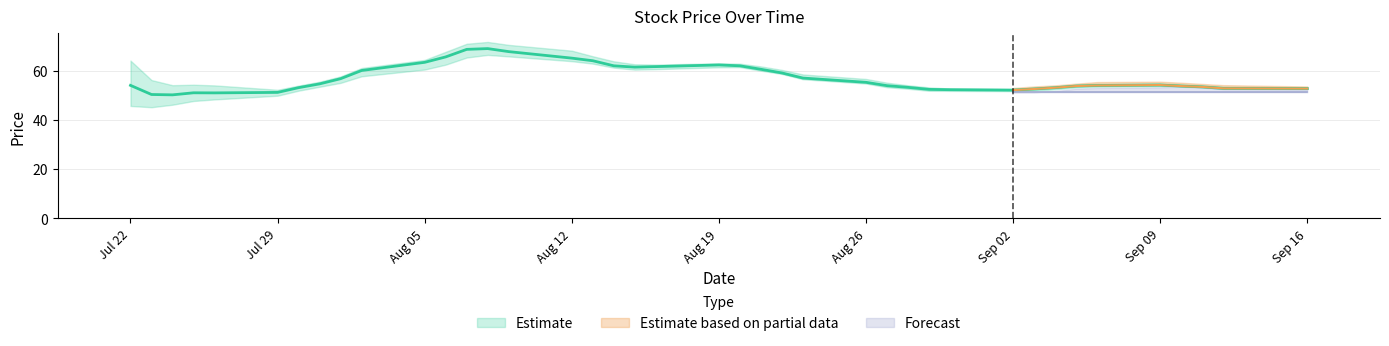

Count the number of data series in this chart.

3